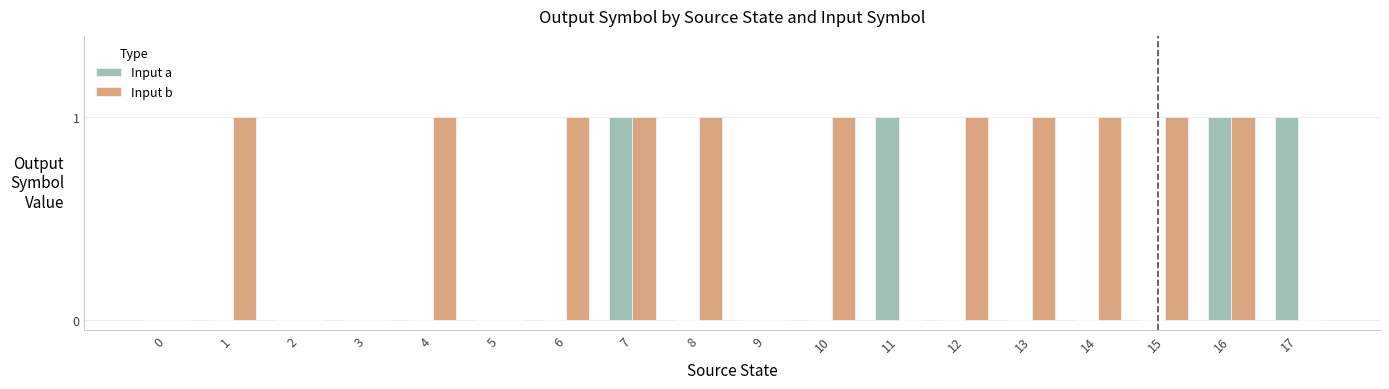

The Input b series shows 1 at 6. True or false?

True